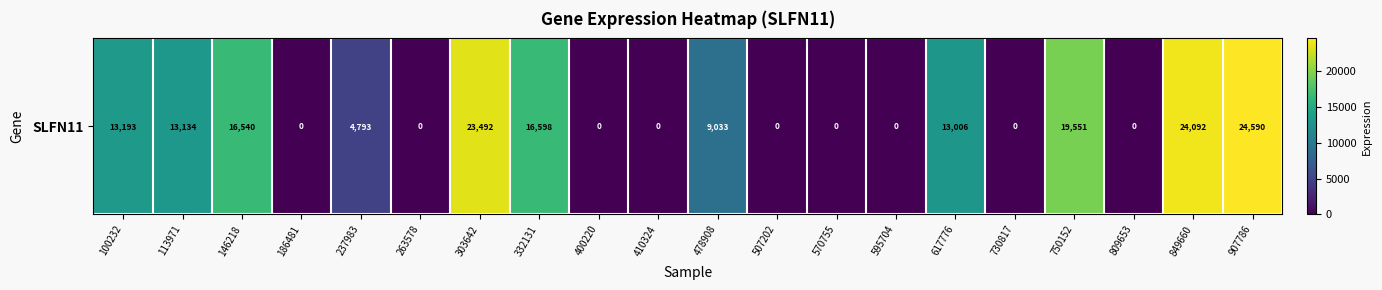

What is the sum of all values?

178022